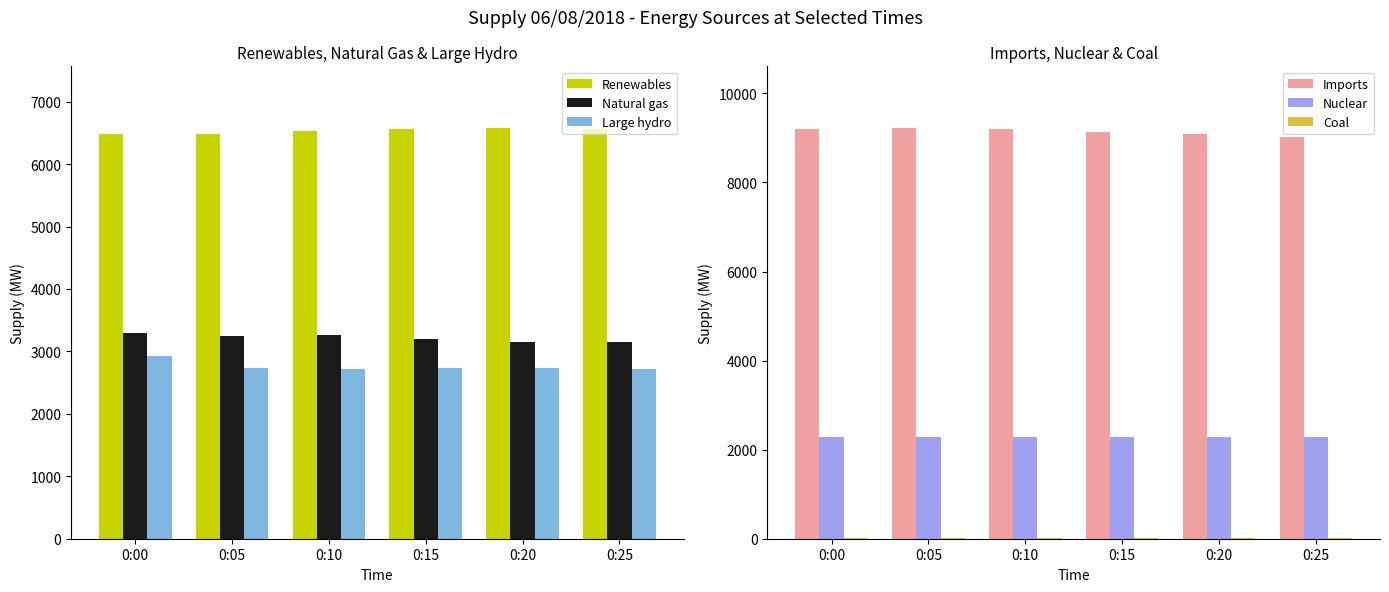

What is the total value across all series at 0:20?

23832